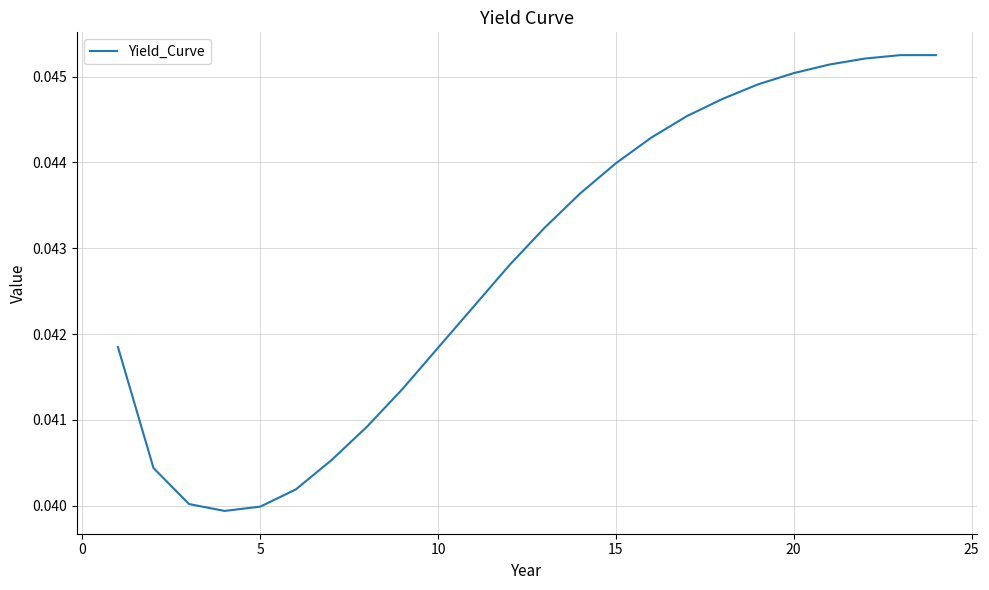

Does the chart display data point markers on the line(s)?

No